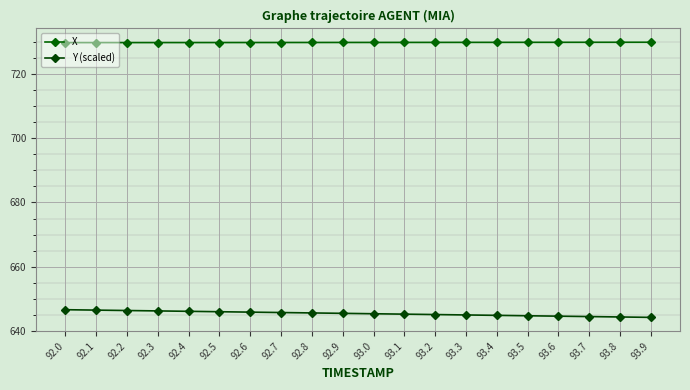

How many distinct data groups are displayed?

2